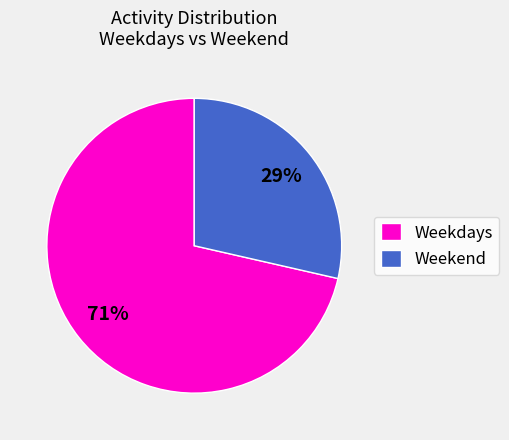

The Weekdays slice represents 58% of the pie. True or false?

False